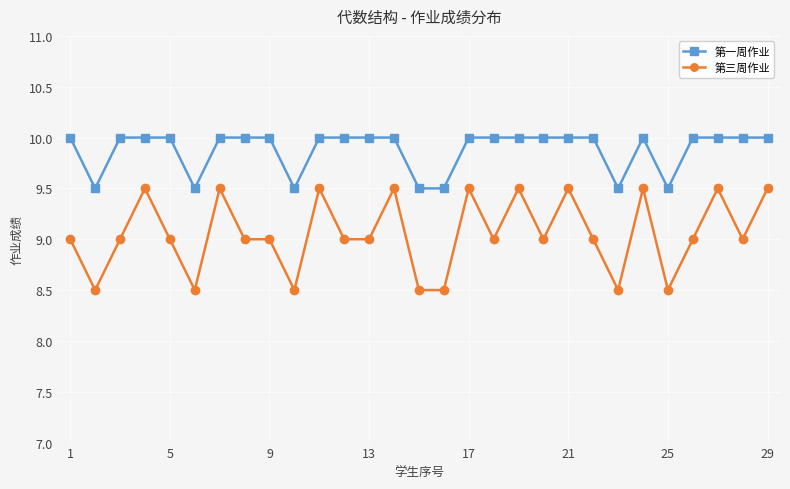

Which series has the largest total across all categories?

第一周作业